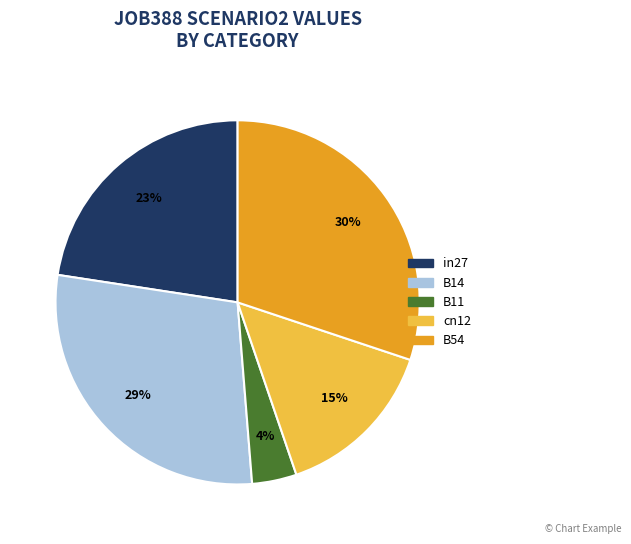

To the nearest percent, what portion does B11 represent?

4%